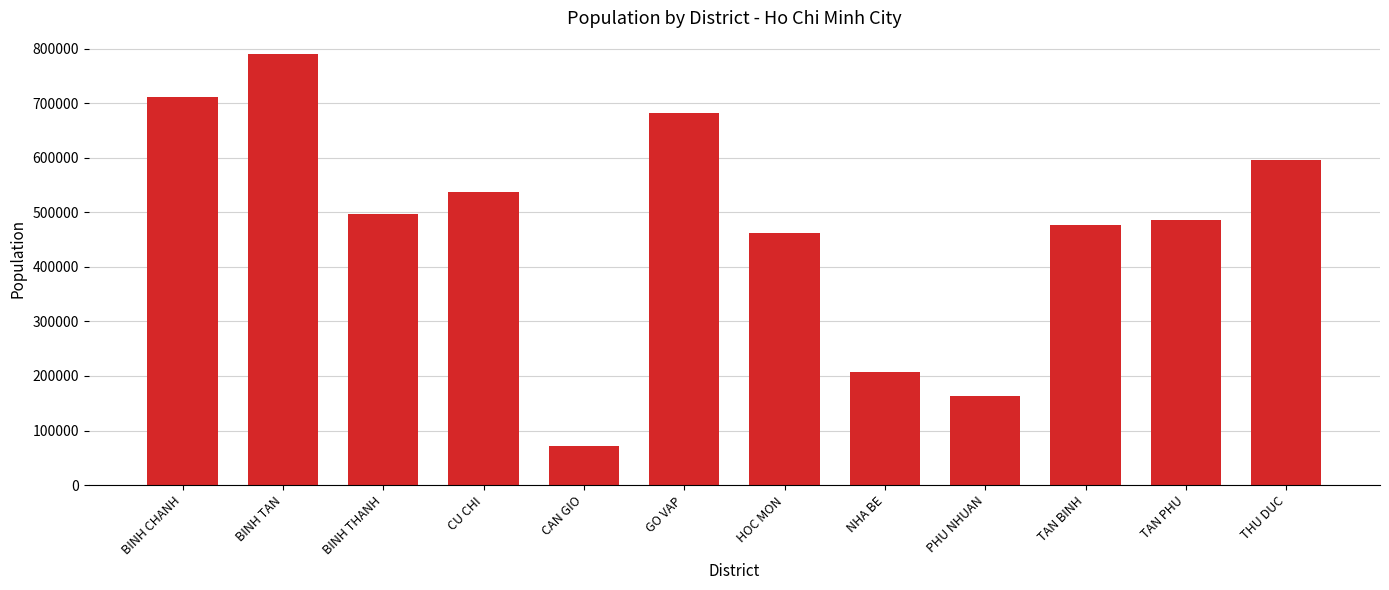

What is the label of the 2nd bar from the left?

BINH TAN